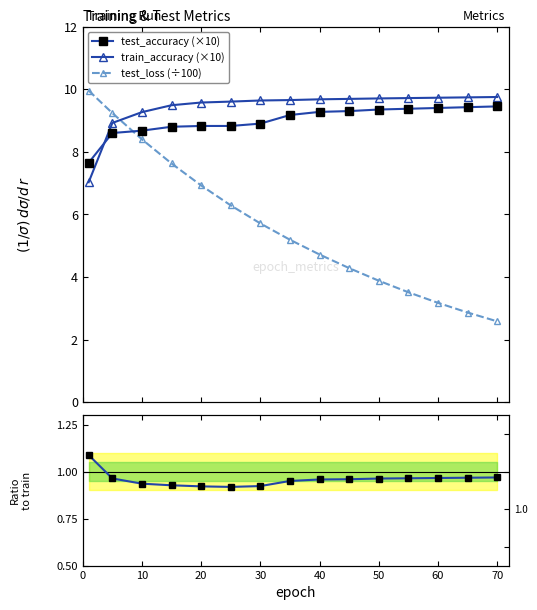

After their last crossing, which series has the higher values: test_accuracy (×10) or test_loss (÷100)?

test_accuracy (×10)